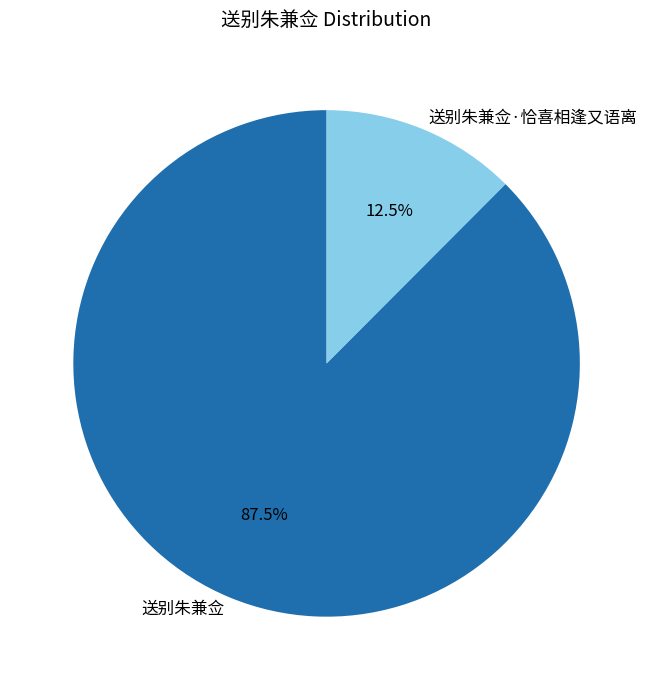

What portion of the pie excludes 送别朱兼佥·恰喜相逢又语离?

87.5%